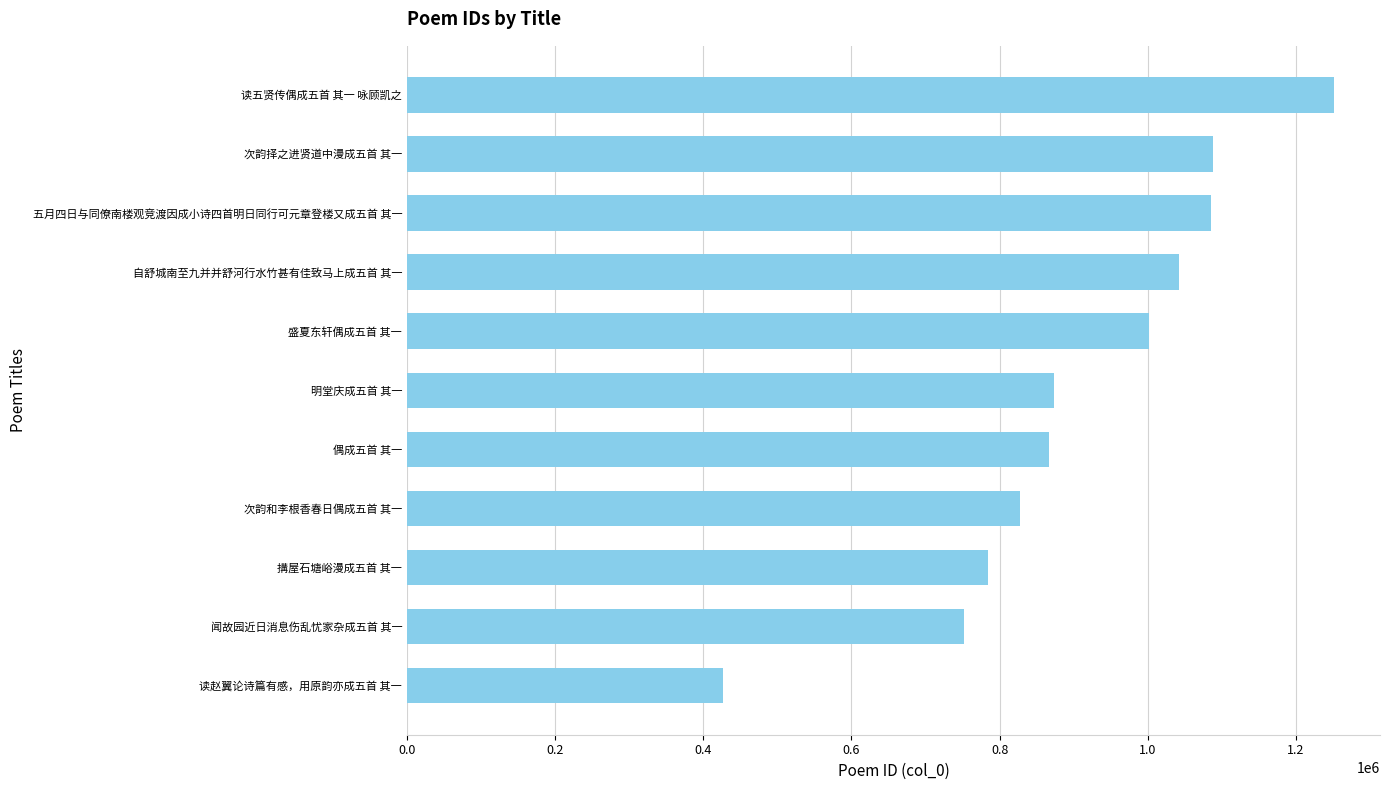

What is the sum of all values?

9999375